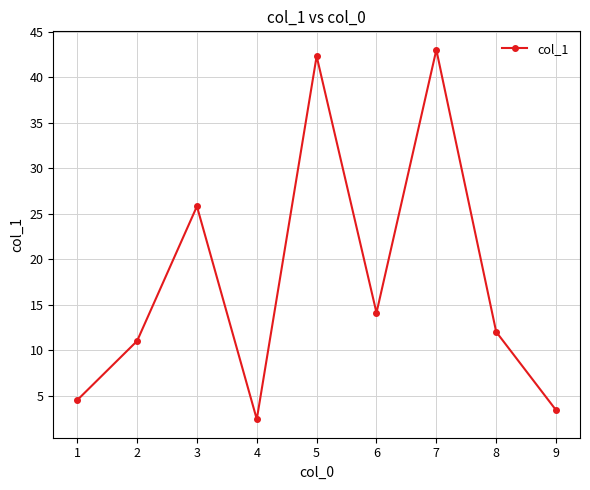

True or false: there are more than 0 points higher than both neighbors.

True